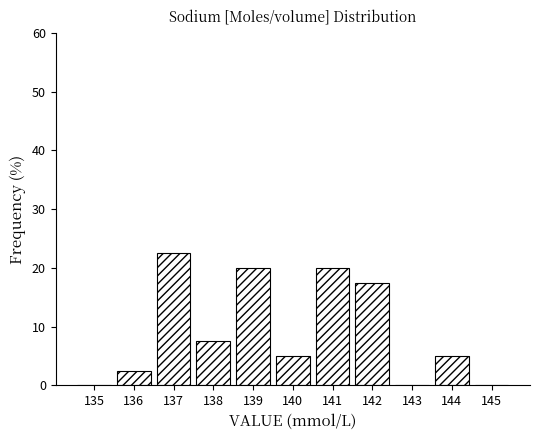

Reading left to right, list every bar in this chart as the range it spans on the x-axis followed by its height. The values are not printed on the chart, so give them approximately, as read against the axis.

134.5 to 135.5: 0
135.5 to 136.5: 3
136.5 to 137.5: 23
137.5 to 138.5: 8
138.5 to 139.5: 20
139.5 to 140.5: 5
140.5 to 141.5: 20
141.5 to 142.5: 18
142.5 to 143.5: 0
143.5 to 144.5: 5
144.5 to 145.5: 0